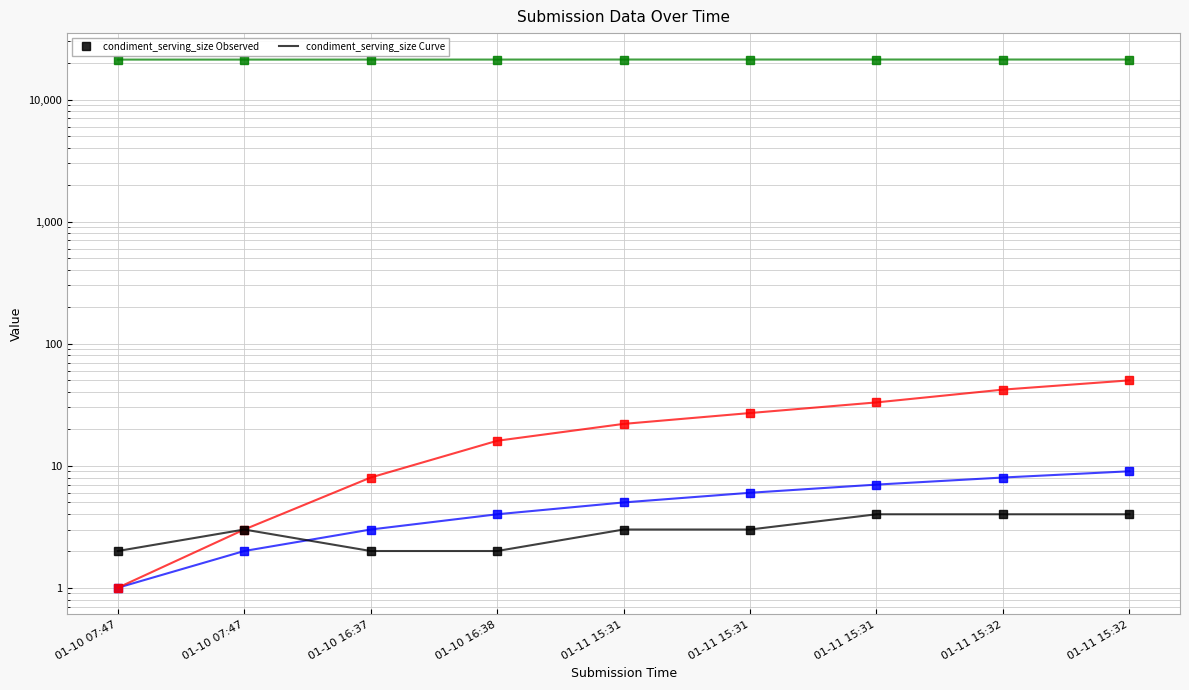

Reading right to left, what are all the values shown in this chart?

condiment_serving_size Observed: 4	4	4	3	3	2	2	3	2
condiment_serving_size Curve: 4	4	4	3	3	2	2	3	2